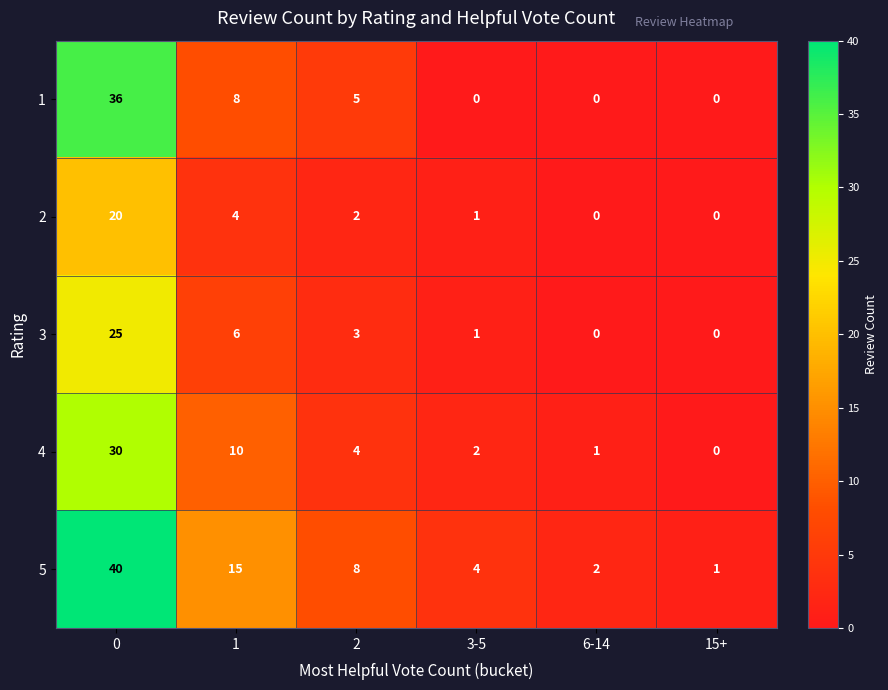

True or false: 1 has a value of 12 at 15+.

False